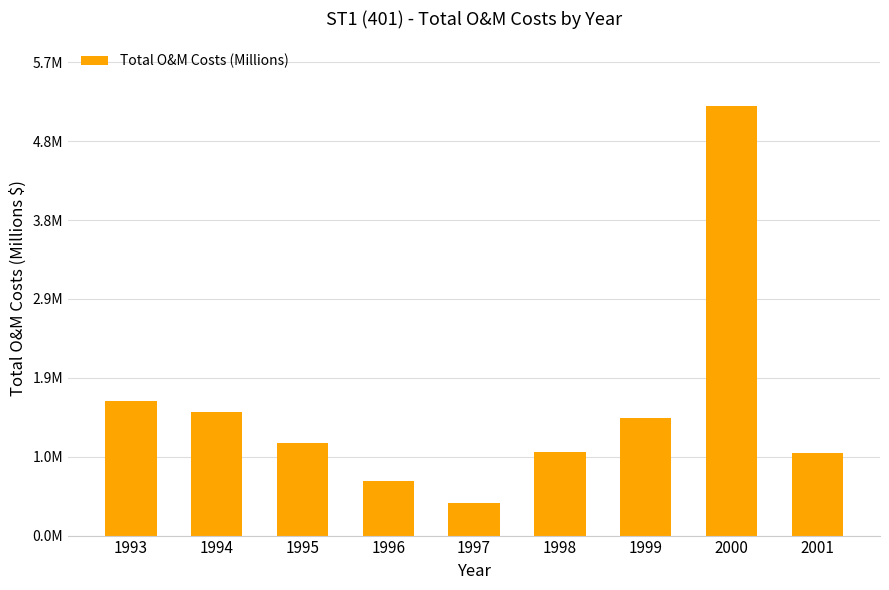

True or false: the data shows 0.4 at 1997.

True